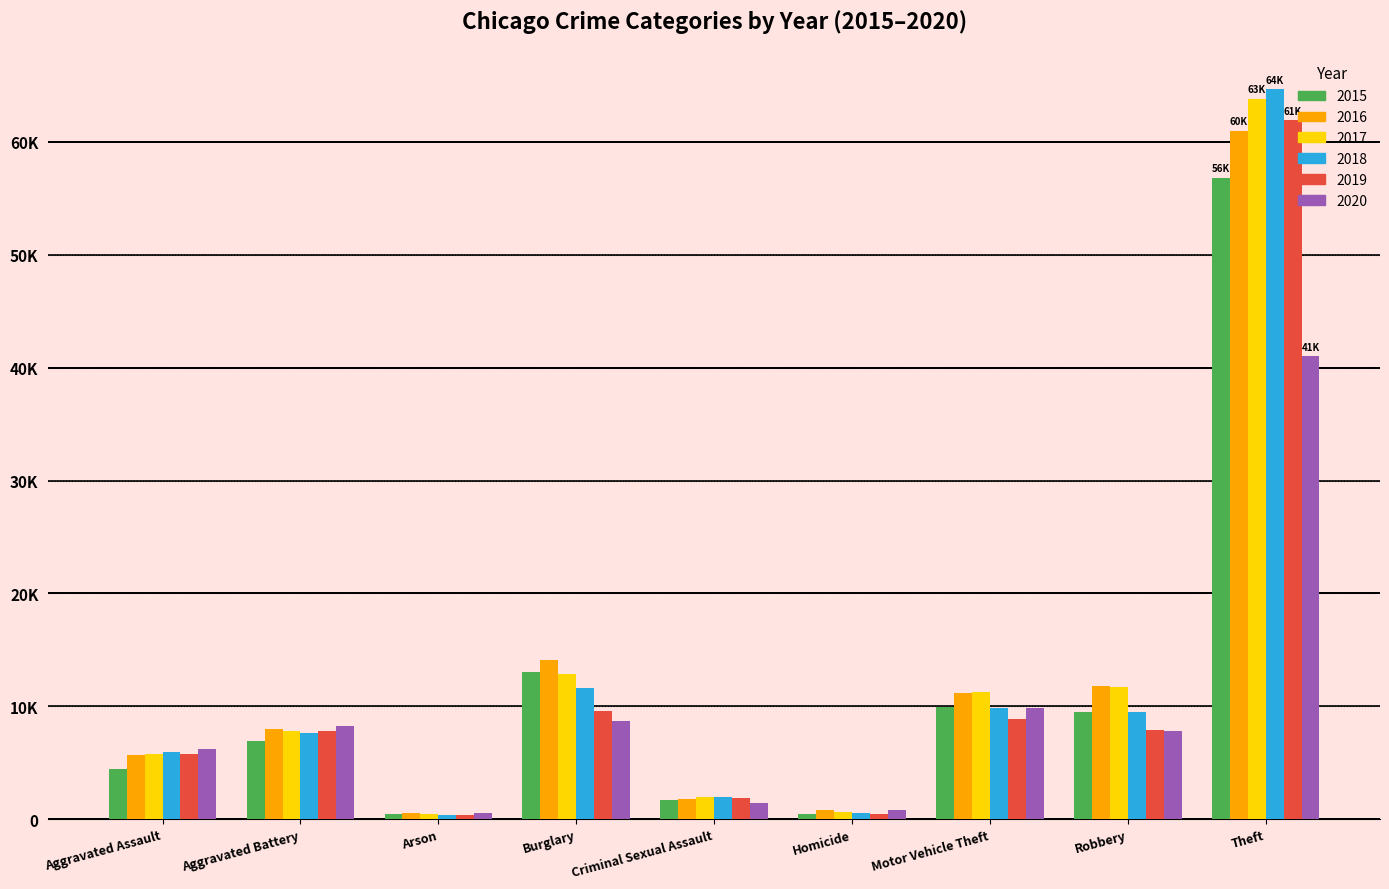

Are the bars horizontal?

No